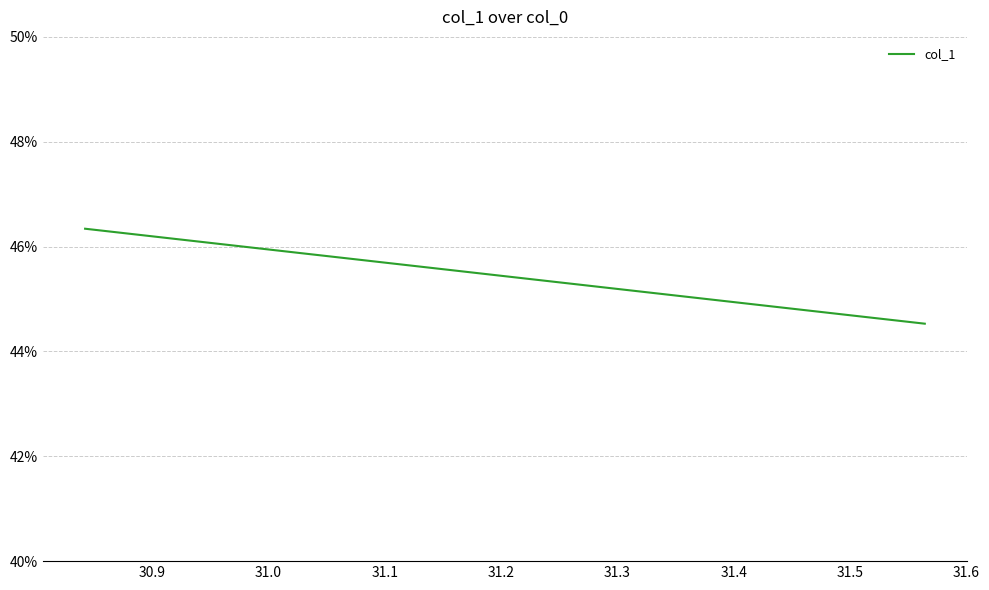

What is the smallest value displayed?

44.5